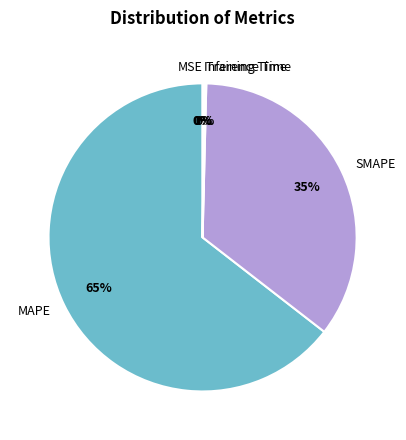

Is MAPE the majority of the pie?

Yes